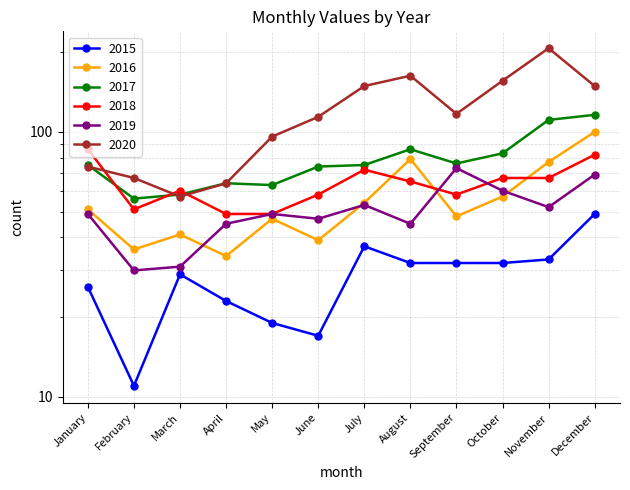

What is the difference between the 2015 values at July and September?

5